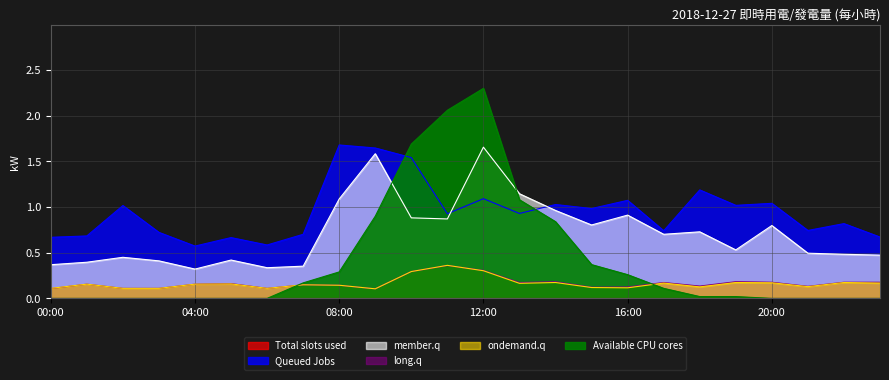

True or false: 分電盤P7(110V) has more than 0 interior local peaks.

True